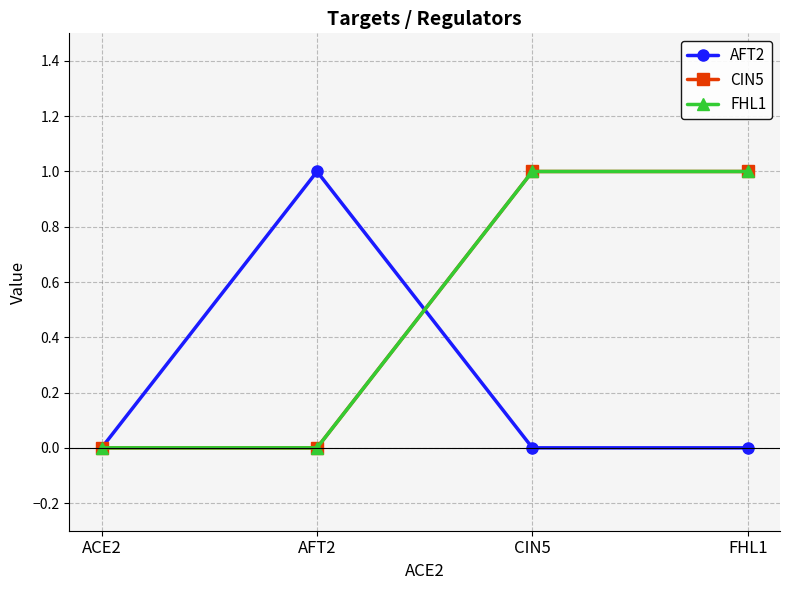

Which category has the highest value in the CIN5 series?

CIN5